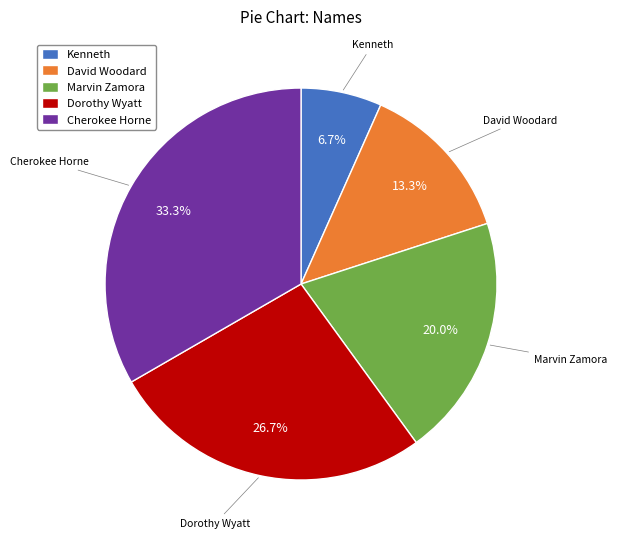

Is there any slice that represents more than half of the pie?

No